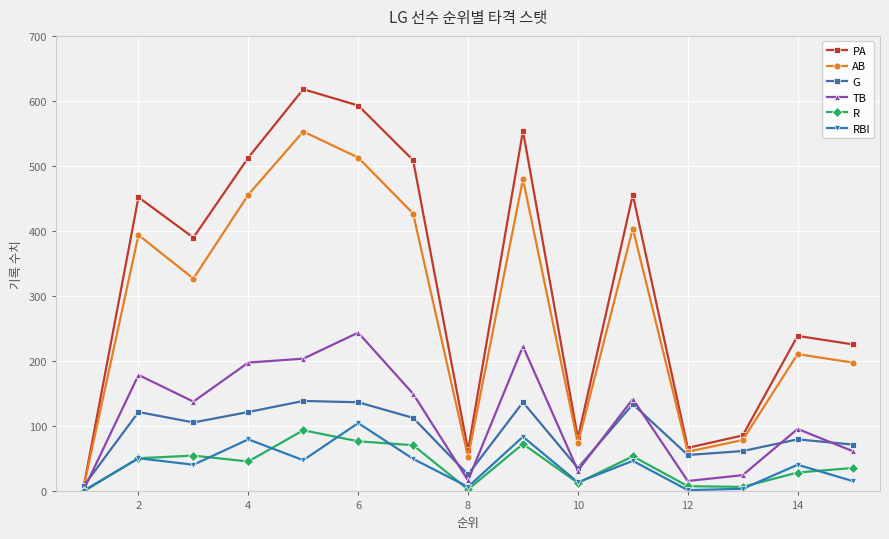

True or false: R has more than 2 points higher than both neighbors.

True